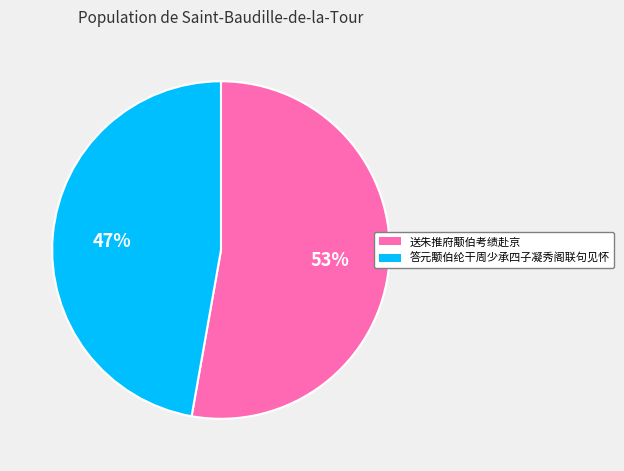

Rank the categories by value from highest to lowest.

送朱推府颙伯考绩赴京, 答元颙伯纶干周少承四子凝秀阁联句见怀